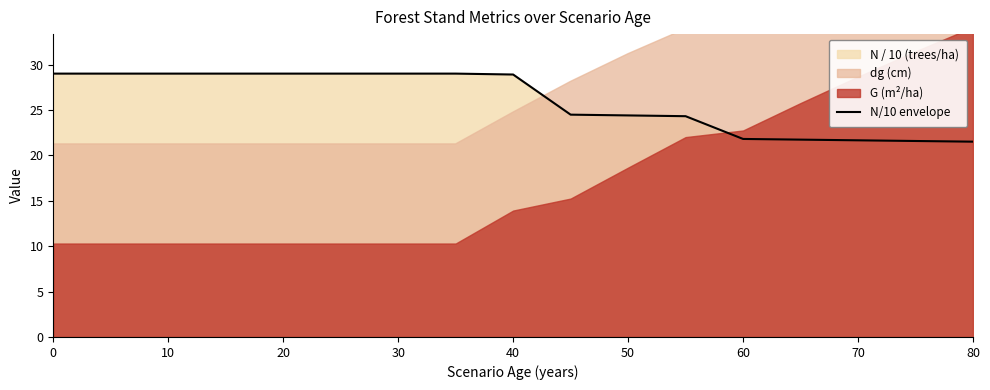

What is the difference between the maximum and second lowest values?

7.4